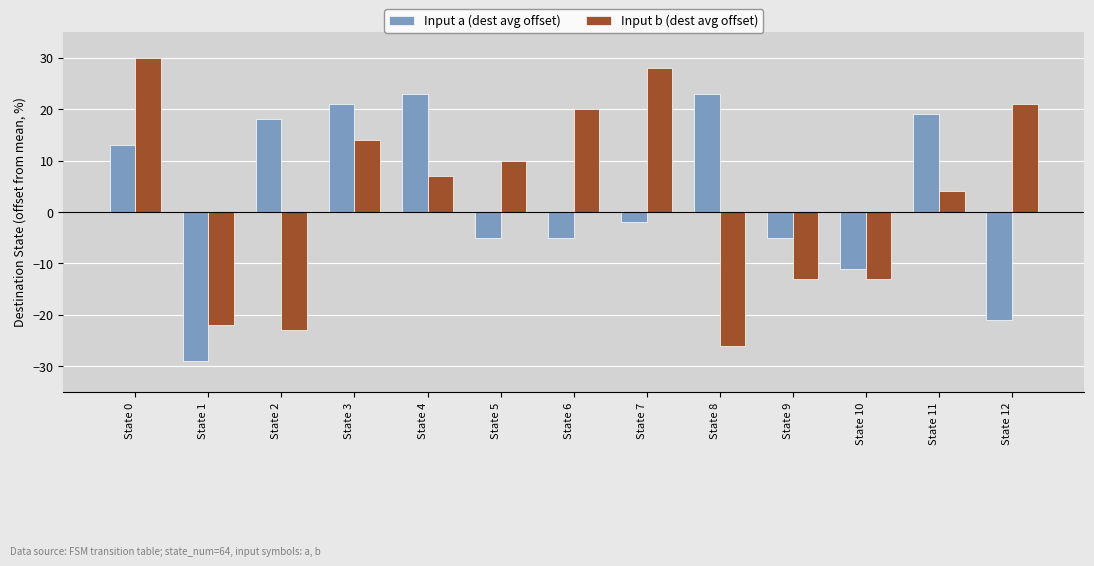

At which category is the sum across all series the highest?

State 0